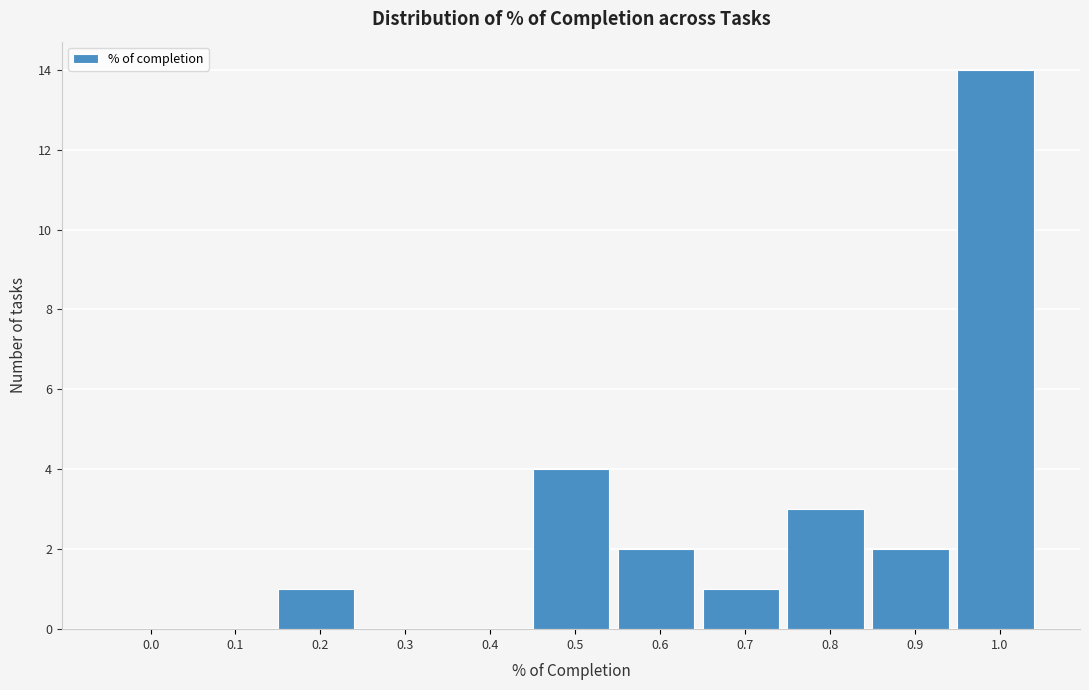

Reading left to right, transcribe all the data shown in this chart.

0.0=0	0.1=0	0.2=1	0.3=0	0.4=0	0.5=4	0.6=2	0.7=1	0.8=3	0.9=2	1.0=14